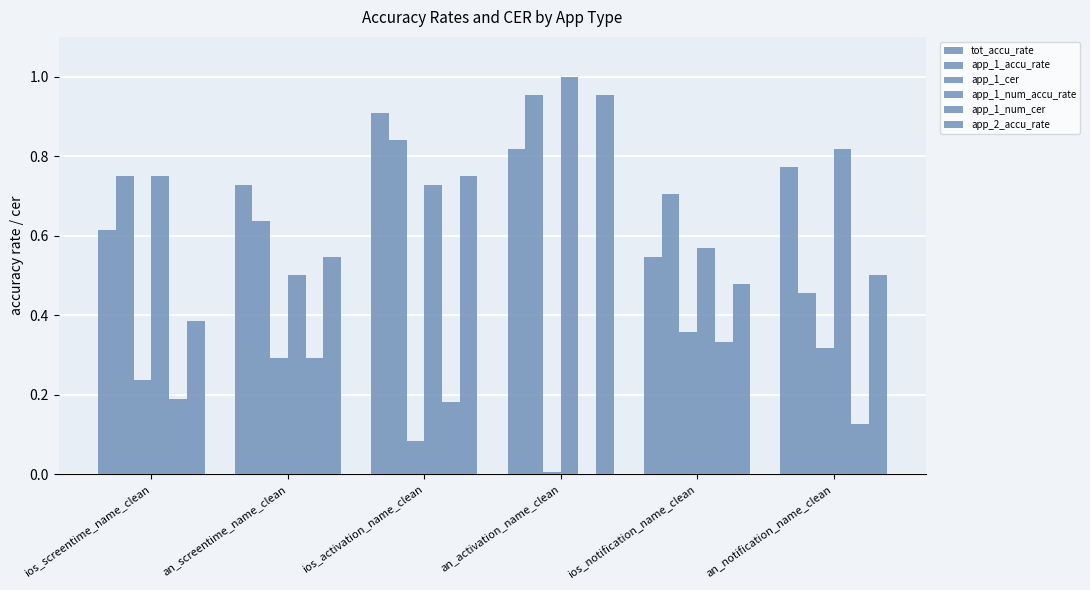

Are the bars horizontal?

No